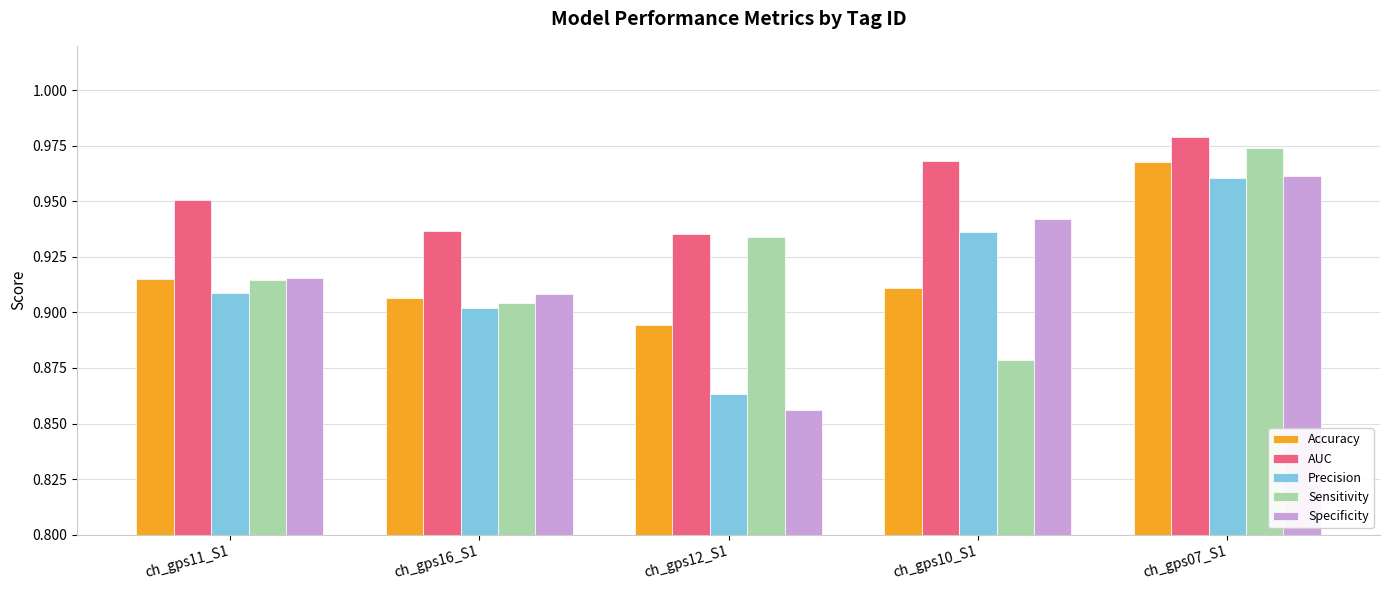

At which label does Precision reach its peak?

ch_gps07_S1